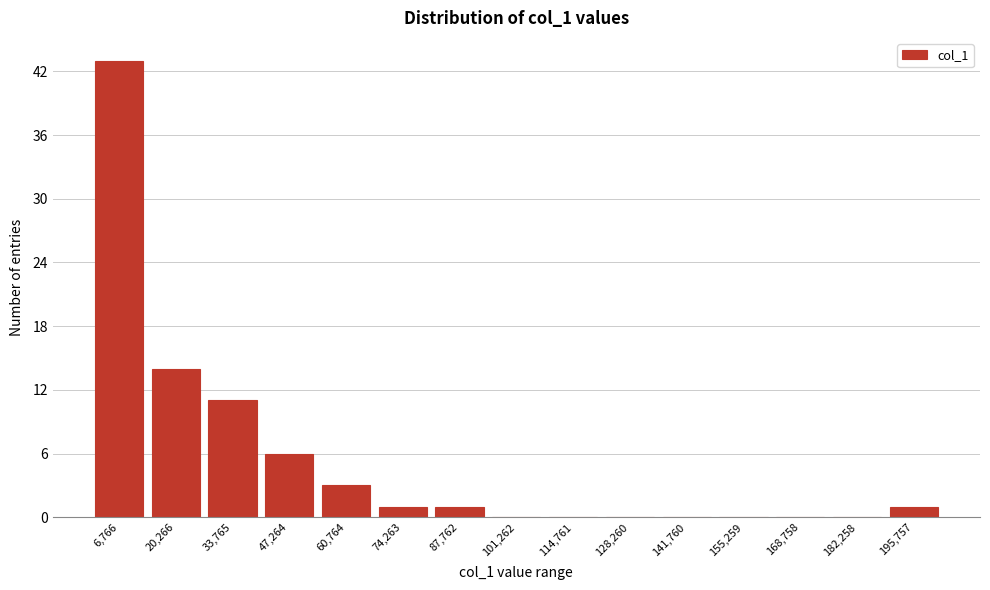

Reading left to right, transcribe this chart: for each bar, give the range it covers on the x-axis and its height. Neither the bar edges nor the heights are printed on the chart, so give them approximately, as read against the axes.

0 to 14000: 43
14000 to 28000: 14
28000 to 40000: 11
40000 to 54000: 6
54000 to 68000: 3
68000 to 82000: 1
82000 to 94000: 1
94000 to 108000: 0
108000 to 122000: 0
122000 to 136000: 0
136000 to 148000: 0
148000 to 162000: 0
162000 to 176000: 0
176000 to 190000: 0
190000 to 202000: 1